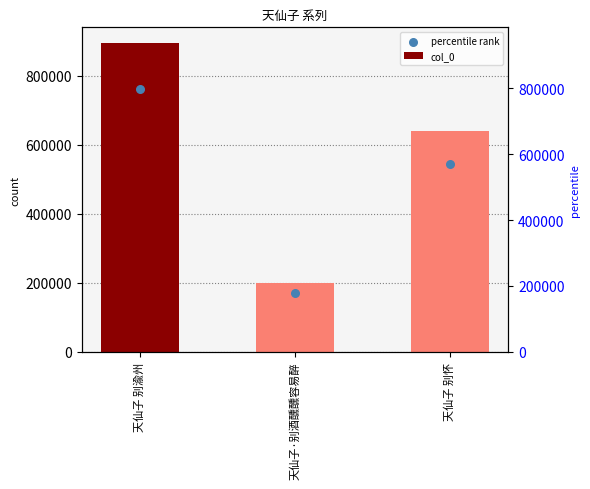

Which series has the largest total across all categories?

col_0